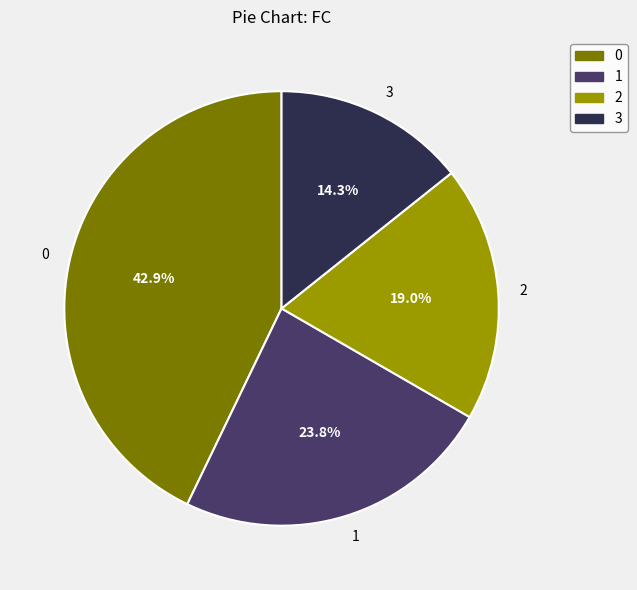

Rank the categories by value from highest to lowest.

0, 1, 2, 3